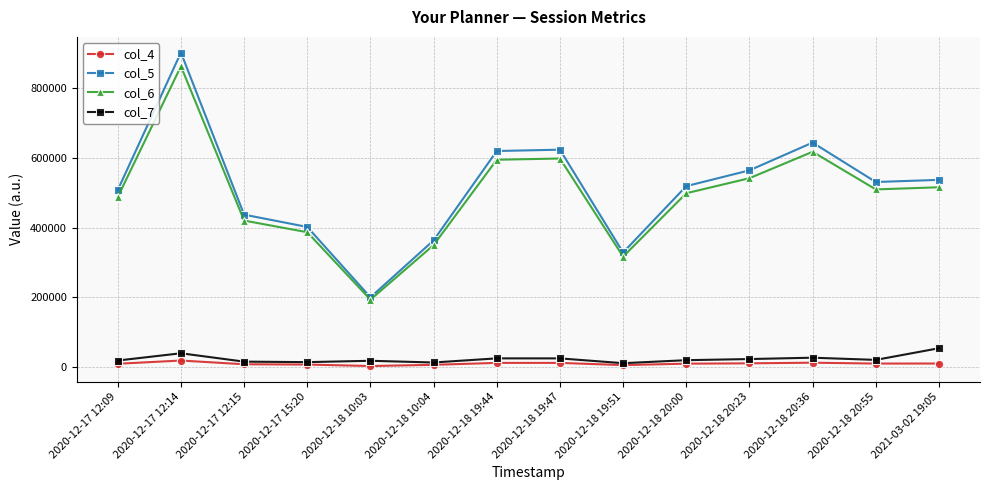

True or false: col_6 and col_7 cross at least once.

False